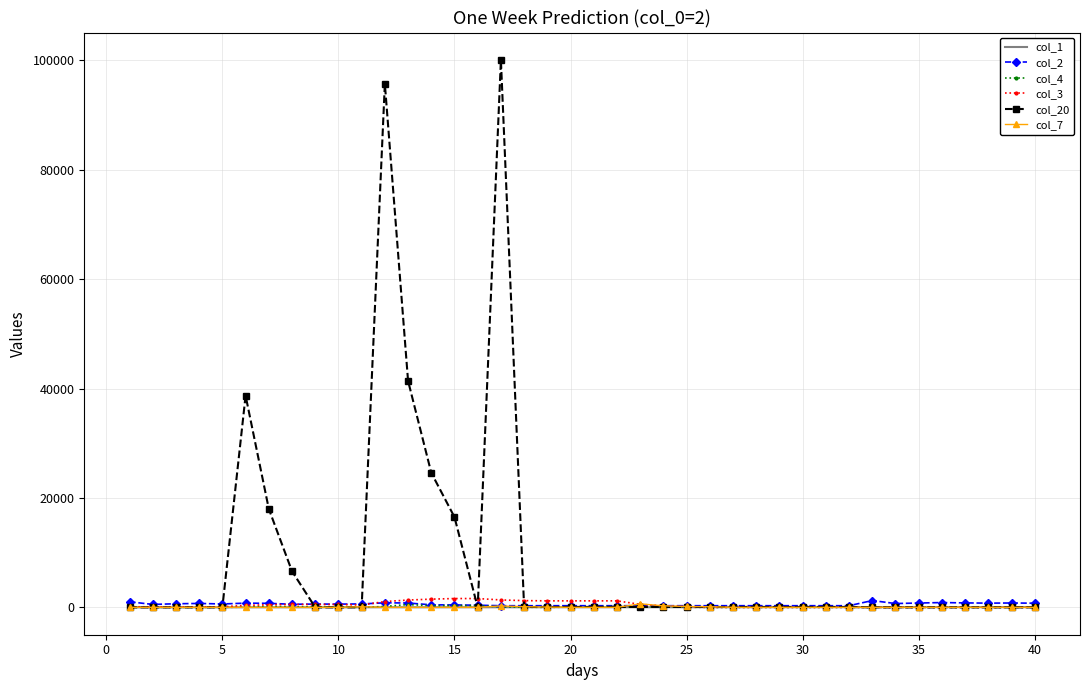

What is the average value of the col_7 series?

43